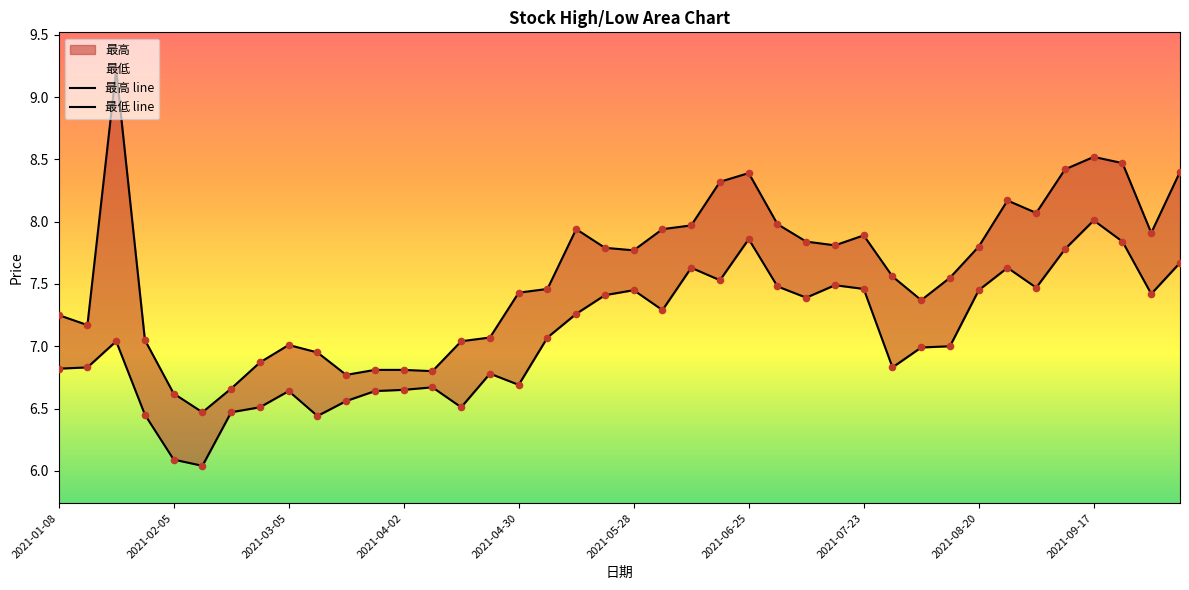

Which series reaches the minimum Y coordinate?

最低